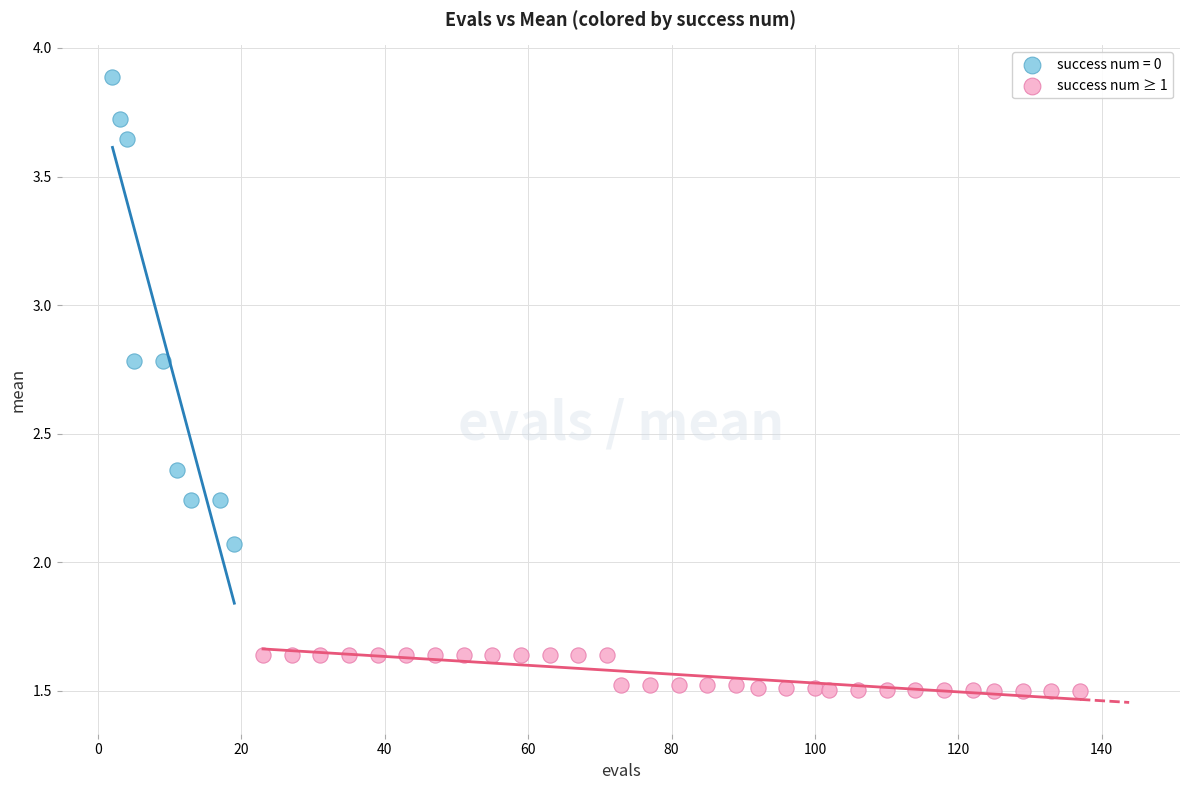

Which series has the largest Y range (max minus min)?

success num = 0